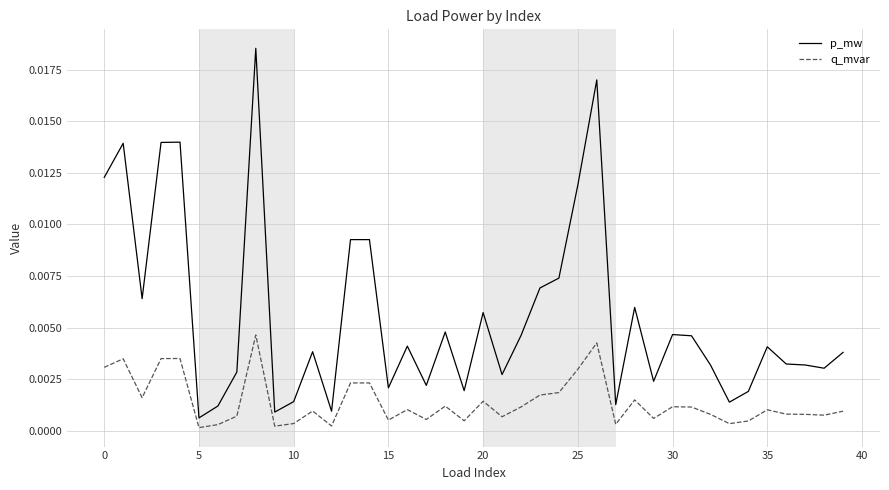

True or false: q_mvar and p_mw intersect in this chart.

False